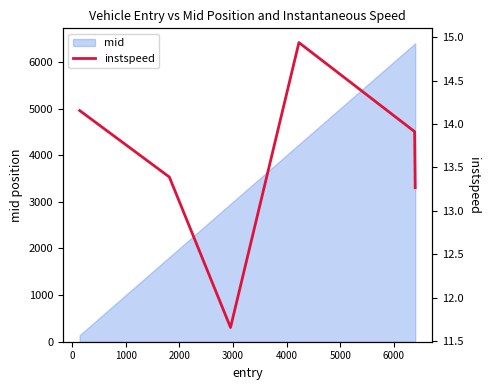

What is the lowest value of the mid series?

141.4